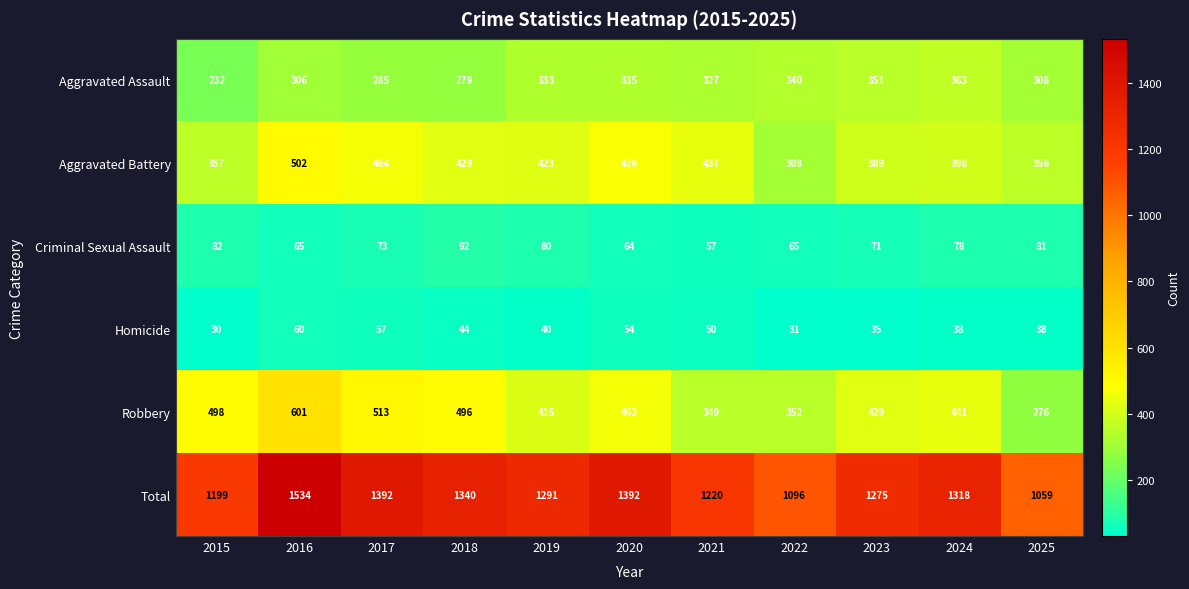

What is the maximum value shown in the chart?

1534